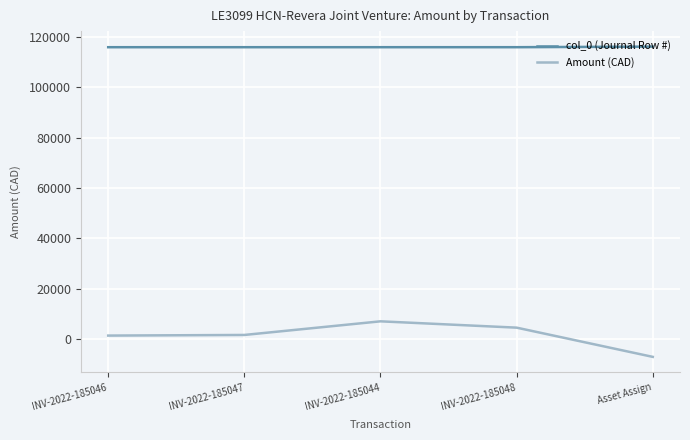

Rank the series by their maximum value, from lowest to highest.

Amount (CAD), col_0 (Journal Row #)